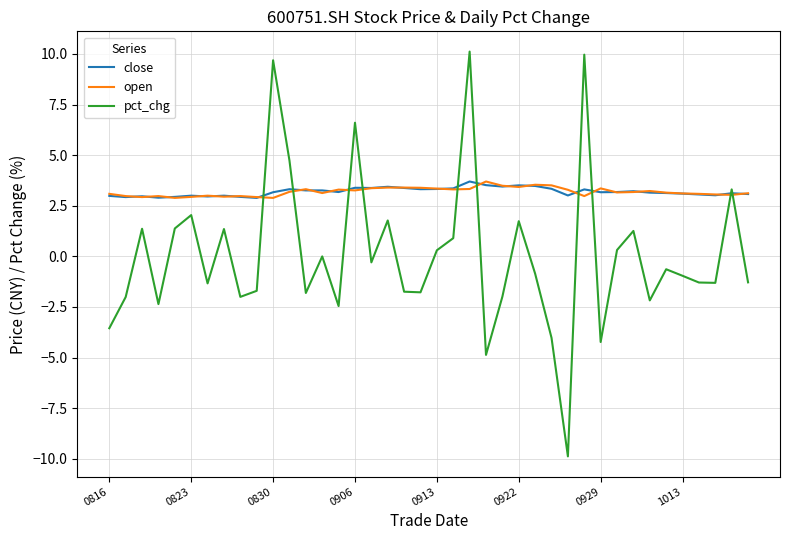

What is the smallest value displayed?

-9.9